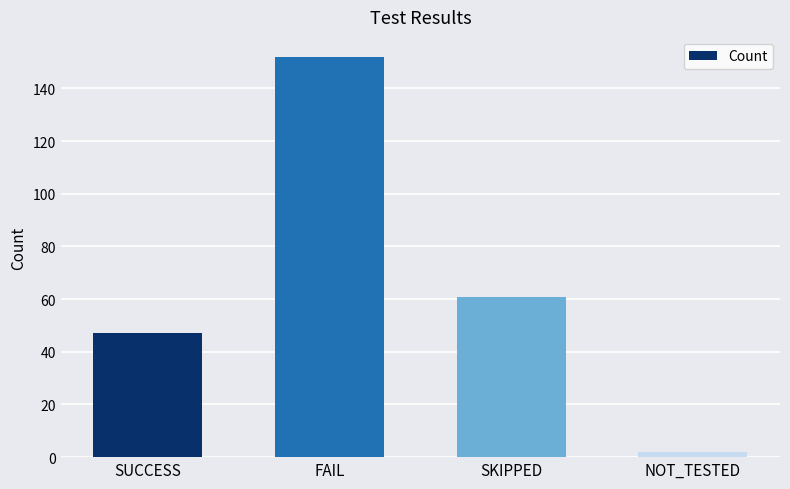

Where is the data nearest to the value 77?

SKIPPED